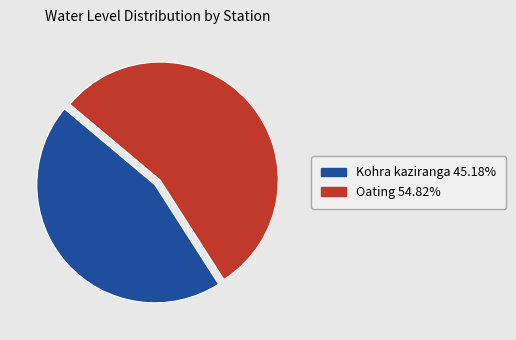

Is it true that Kohra kaziranga is 56% of the pie?

False